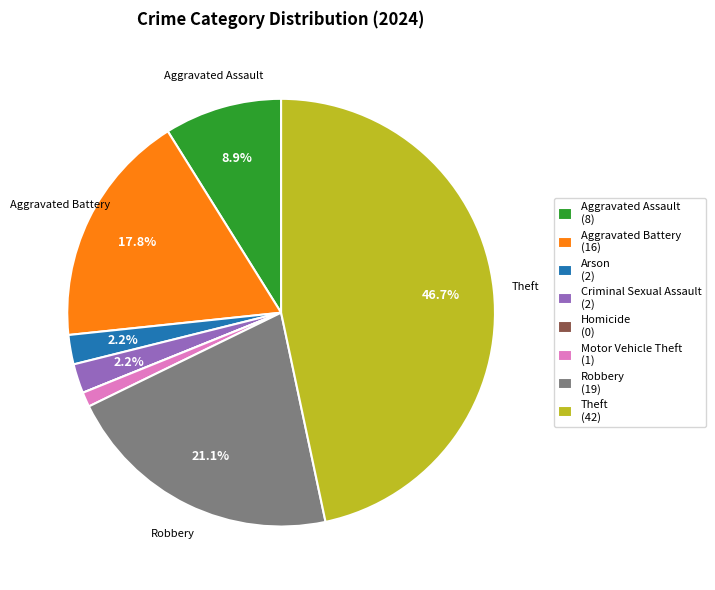

Does any single category account for the majority?

No